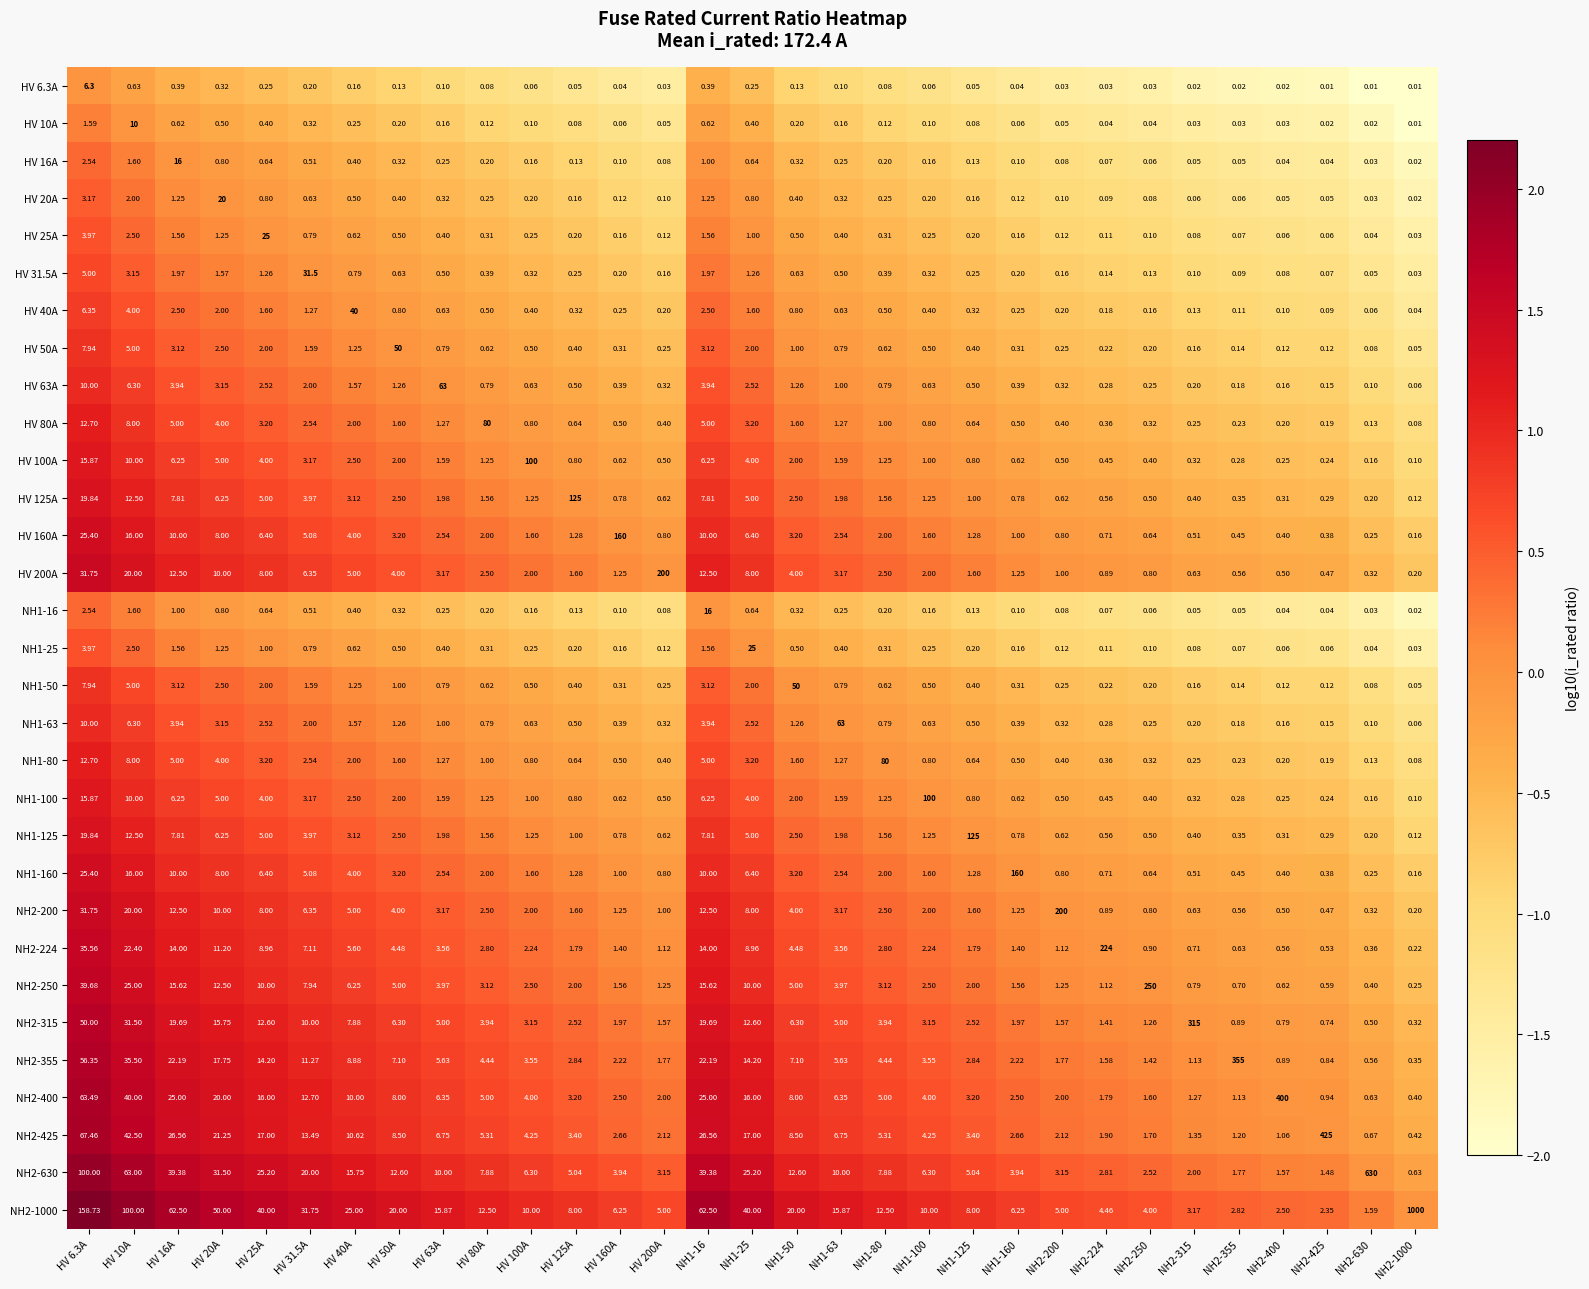

How many series are shown in this chart?

31